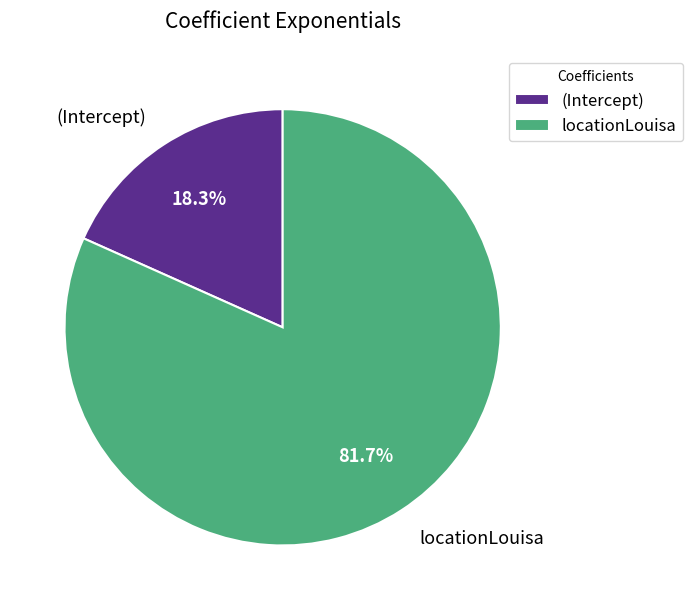

To the nearest percent, what is the difference between the largest and smallest slice percentages?

63%